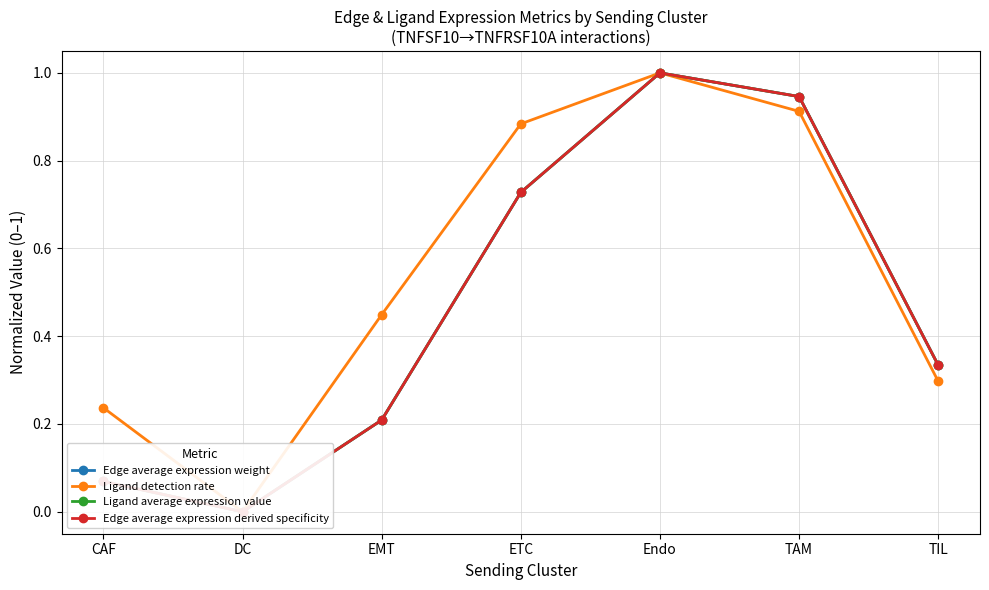

Where is the first local maximum for Ligand detection rate?

Endo